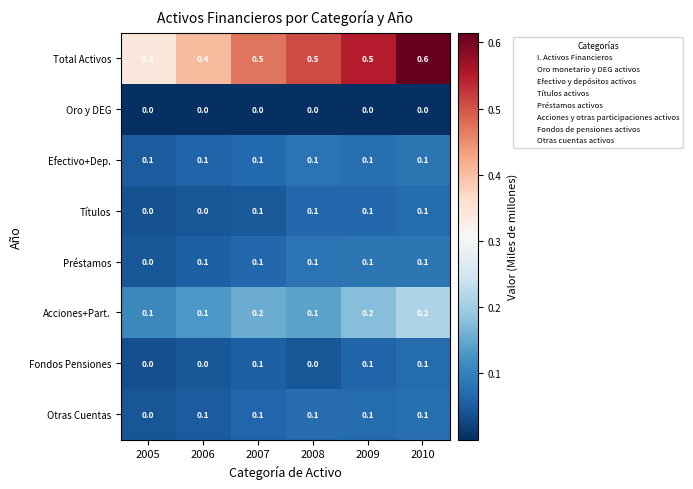

Which category has the highest value across all series?

2010